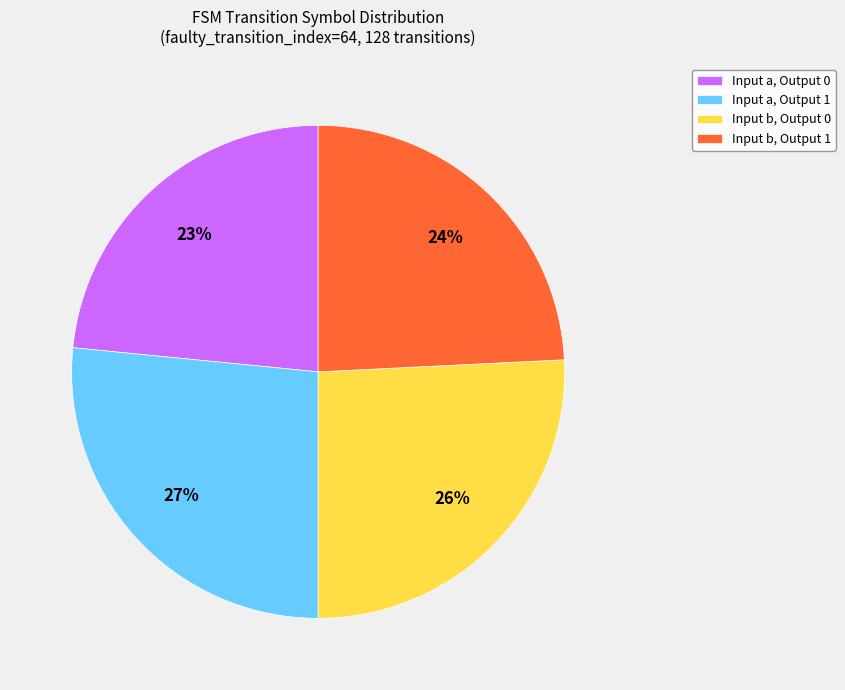

How many slices are in this pie chart?

4